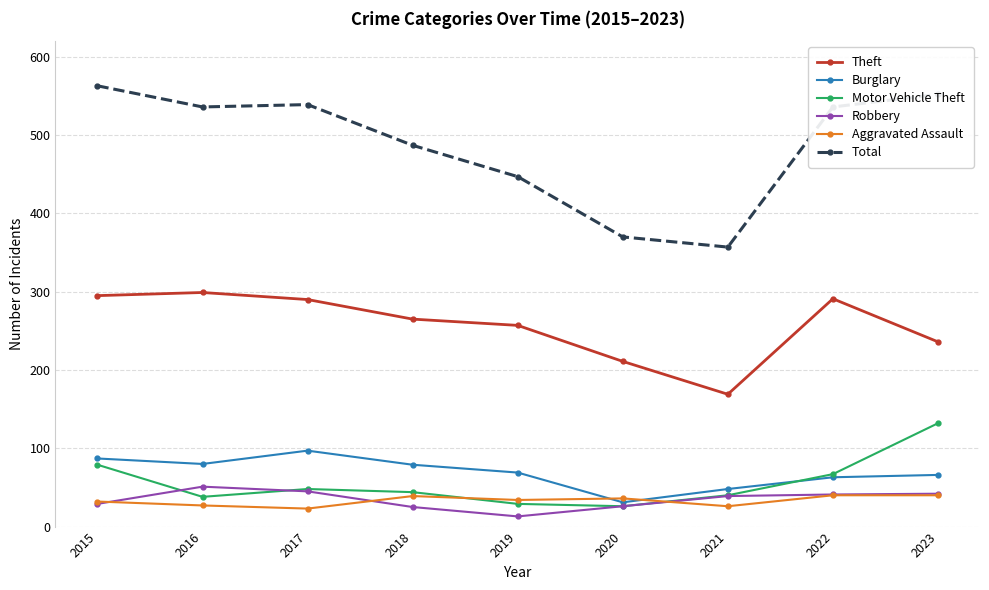

What is the difference between the Aggravated Assault values at 2019 and 2015?

2